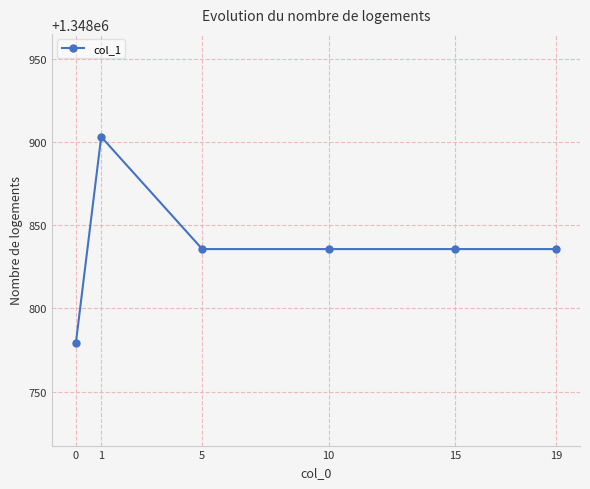

True or false: the data shows 1348903.1 at 1.

True